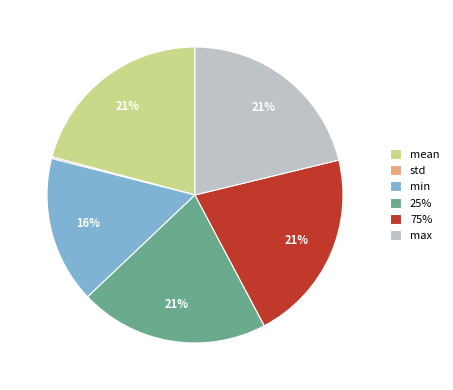

To the nearest percent, what portion does max represent?

21%